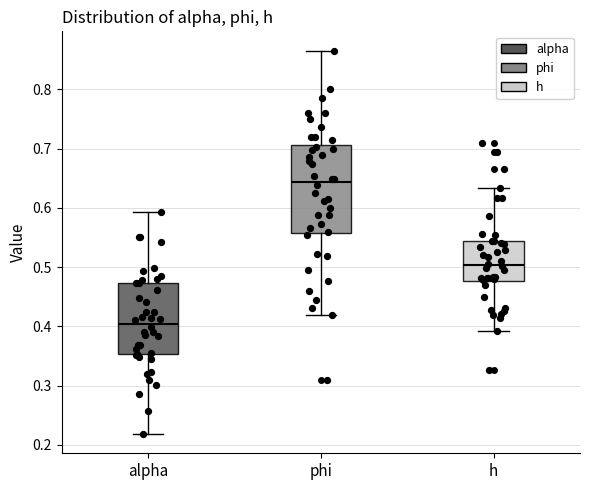

Reading left to right, transcribe this box plot: for each box, give where its median line is, the range the box spans, and where its two whiskers end, as read against the y-axis. The values are not printed on the chart, so give them approximately, as read against the axis.

alpha: median 0.40, box 0.35 to 0.47, whiskers 0.22 to 0.59
phi: median 0.64, box 0.56 to 0.71, whiskers 0.42 to 0.87
h: median 0.50, box 0.48 to 0.54, whiskers 0.39 to 0.63